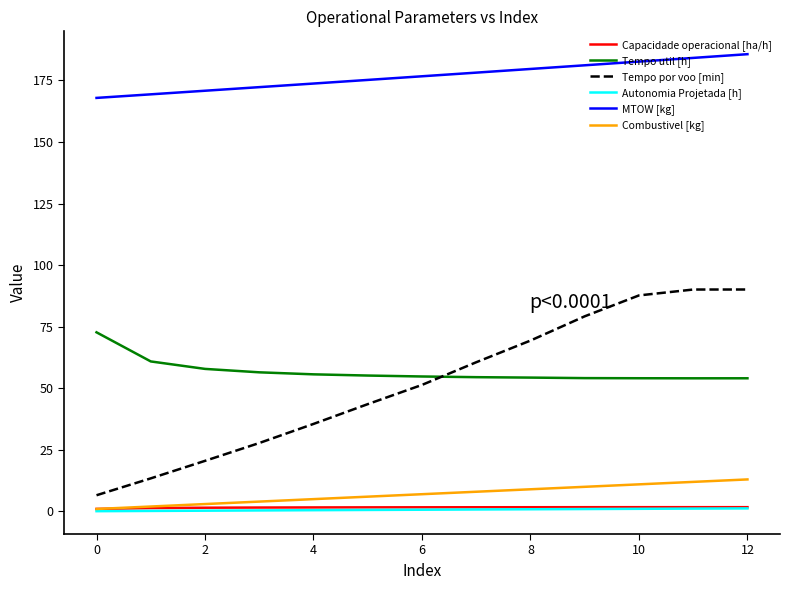

True or false: Combustivel [kg] and Tempo por voo [min] intersect in this chart.

False